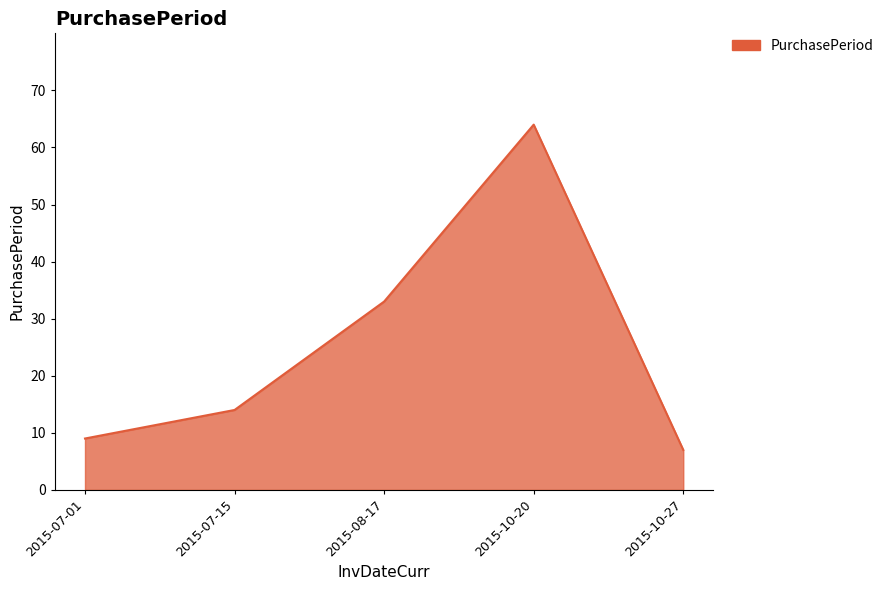

How many lines are shown in the chart?

1